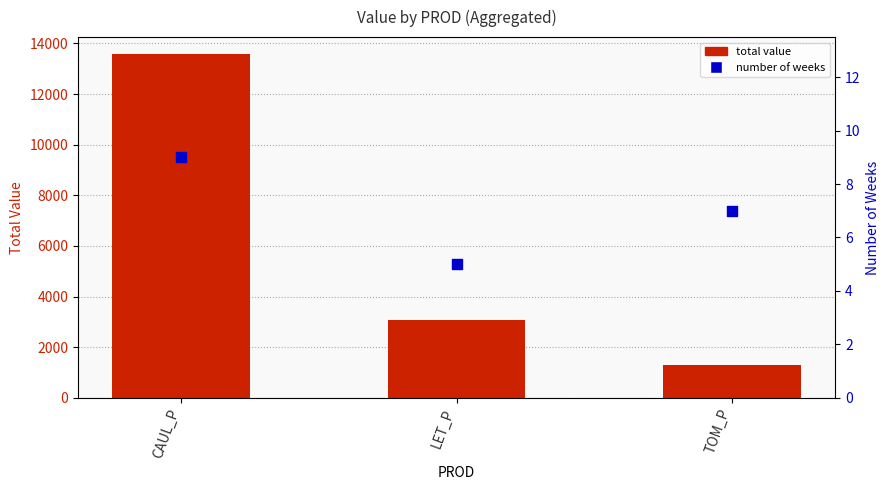

Is the value of number of weeks at TOM_P greater than the value of total value at LET_P?

No